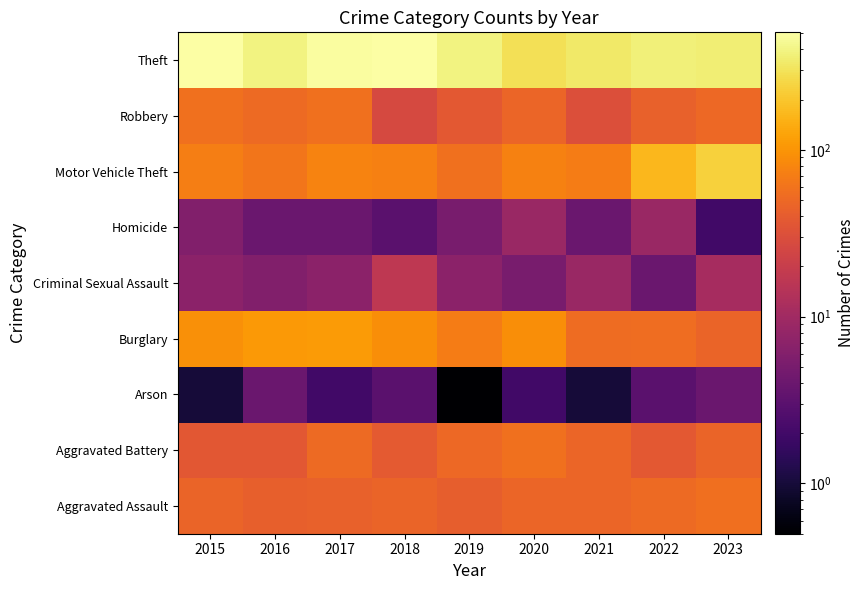

Reading right to left, transcribe all the data shown in this chart.

Aggravated Assault: 2023=56.0	2022=52.0	2021=47.0	2020=47.0	2019=41.0	2018=46.0	2017=44.0	2016=43.0	2015=46.0
Aggravated Battery: 2023=46.0	2022=37.0	2021=48.0	2020=58.0	2019=50.0	2018=38.0	2017=51.0	2016=36.0	2015=36.0
Arson: 2023=4.0	2022=3.0	2021=1.0	2020=2.0	2019=0.5	2018=3.0	2017=2.0	2016=4.0	2015=1.0
Burglary: 2023=46.0	2022=55.0	2021=53.0	2020=90.0	2019=70.0	2018=91.0	2017=109.0	2016=107.0	2015=94.0
Criminal Sexual Assault: 2023=11.0	2022=4.0	2021=9.0	2020=5.0	2019=7.0	2018=17.0	2017=7.0	2016=6.0	2015=7.0
Homicide: 2023=2.0	2022=9.0	2021=4.0	2020=9.0	2019=5.0	2018=3.0	2017=4.0	2016=4.0	2015=6.0
Motor Vehicle Theft: 2023=232.0	2022=167.0	2021=69.0	2020=75.0	2019=57.0	2018=74.0	2017=77.0	2016=63.0	2015=71.0
Robbery: 2023=50.0	2022=44.0	2021=31.0	2020=47.0	2019=37.0	2018=27.0	2017=58.0	2016=52.0	2015=57.0
Theft: 2023=359.0	2022=372.0	2021=330.0	2020=288.0	2019=396.0	2018=501.0	2017=482.0	2016=393.0	2015=506.0